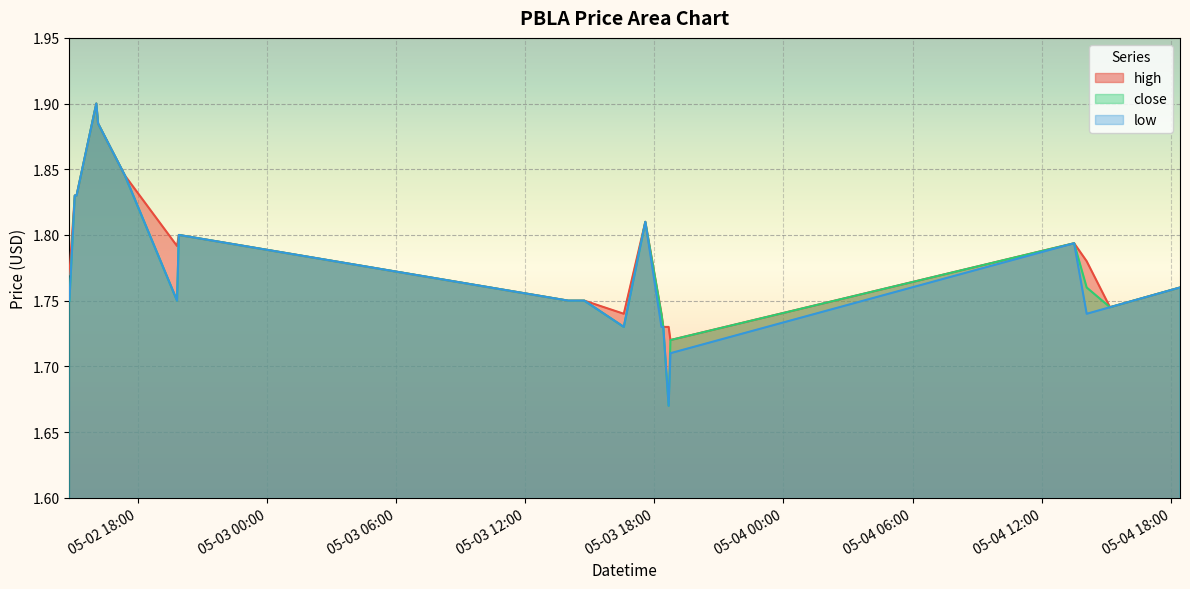

Reading left to right, list all the values displayed in this chart.

high: 2022-05-02 14:50:00=1.8	2022-05-02 15:05:00=1.8	2022-05-02 15:10:00=1.8	2022-05-02 16:05:00=1.9	2022-05-02 16:10:00=1.9	2022-05-02 17:25:00=1.8	2022-05-02 19:50:00=1.8	2022-05-02 19:55:00=1.8	2022-05-03 14:00:00=1.8	2022-05-03 14:45:00=1.8	2022-05-03 16:35:00=1.7	2022-05-03 17:35:00=1.8	2022-05-03 18:20:00=1.7	2022-05-03 18:25:00=1.7	2022-05-03 18:40:00=1.7	2022-05-03 18:45:00=1.7	2022-05-04 13:30:00=1.8	2022-05-04 14:05:00=1.8	2022-05-04 15:10:00=1.7	2022-05-04 18:25:00=1.8
close: 2022-05-02 14:50:00=1.8	2022-05-02 15:05:00=1.8	2022-05-02 15:10:00=1.8	2022-05-02 16:05:00=1.9	2022-05-02 16:10:00=1.9	2022-05-02 17:25:00=1.8	2022-05-02 19:50:00=1.8	2022-05-02 19:55:00=1.8	2022-05-03 14:00:00=1.8	2022-05-03 14:45:00=1.8	2022-05-03 16:35:00=1.7	2022-05-03 17:35:00=1.8	2022-05-03 18:20:00=1.7	2022-05-03 18:25:00=1.7	2022-05-03 18:40:00=1.7	2022-05-03 18:45:00=1.7	2022-05-04 13:30:00=1.8	2022-05-04 14:05:00=1.8	2022-05-04 15:10:00=1.7	2022-05-04 18:25:00=1.8
low: 2022-05-02 14:50:00=1.8	2022-05-02 15:05:00=1.8	2022-05-02 15:10:00=1.8	2022-05-02 16:05:00=1.9	2022-05-02 16:10:00=1.9	2022-05-02 17:25:00=1.8	2022-05-02 19:50:00=1.8	2022-05-02 19:55:00=1.8	2022-05-03 14:00:00=1.8	2022-05-03 14:45:00=1.8	2022-05-03 16:35:00=1.7	2022-05-03 17:35:00=1.8	2022-05-03 18:20:00=1.7	2022-05-03 18:25:00=1.7	2022-05-03 18:40:00=1.7	2022-05-03 18:45:00=1.7	2022-05-04 13:30:00=1.8	2022-05-04 14:05:00=1.7	2022-05-04 15:10:00=1.7	2022-05-04 18:25:00=1.8